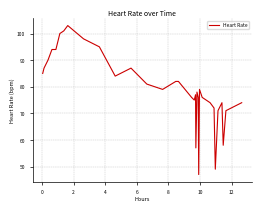

What is the greatest value displayed?

103